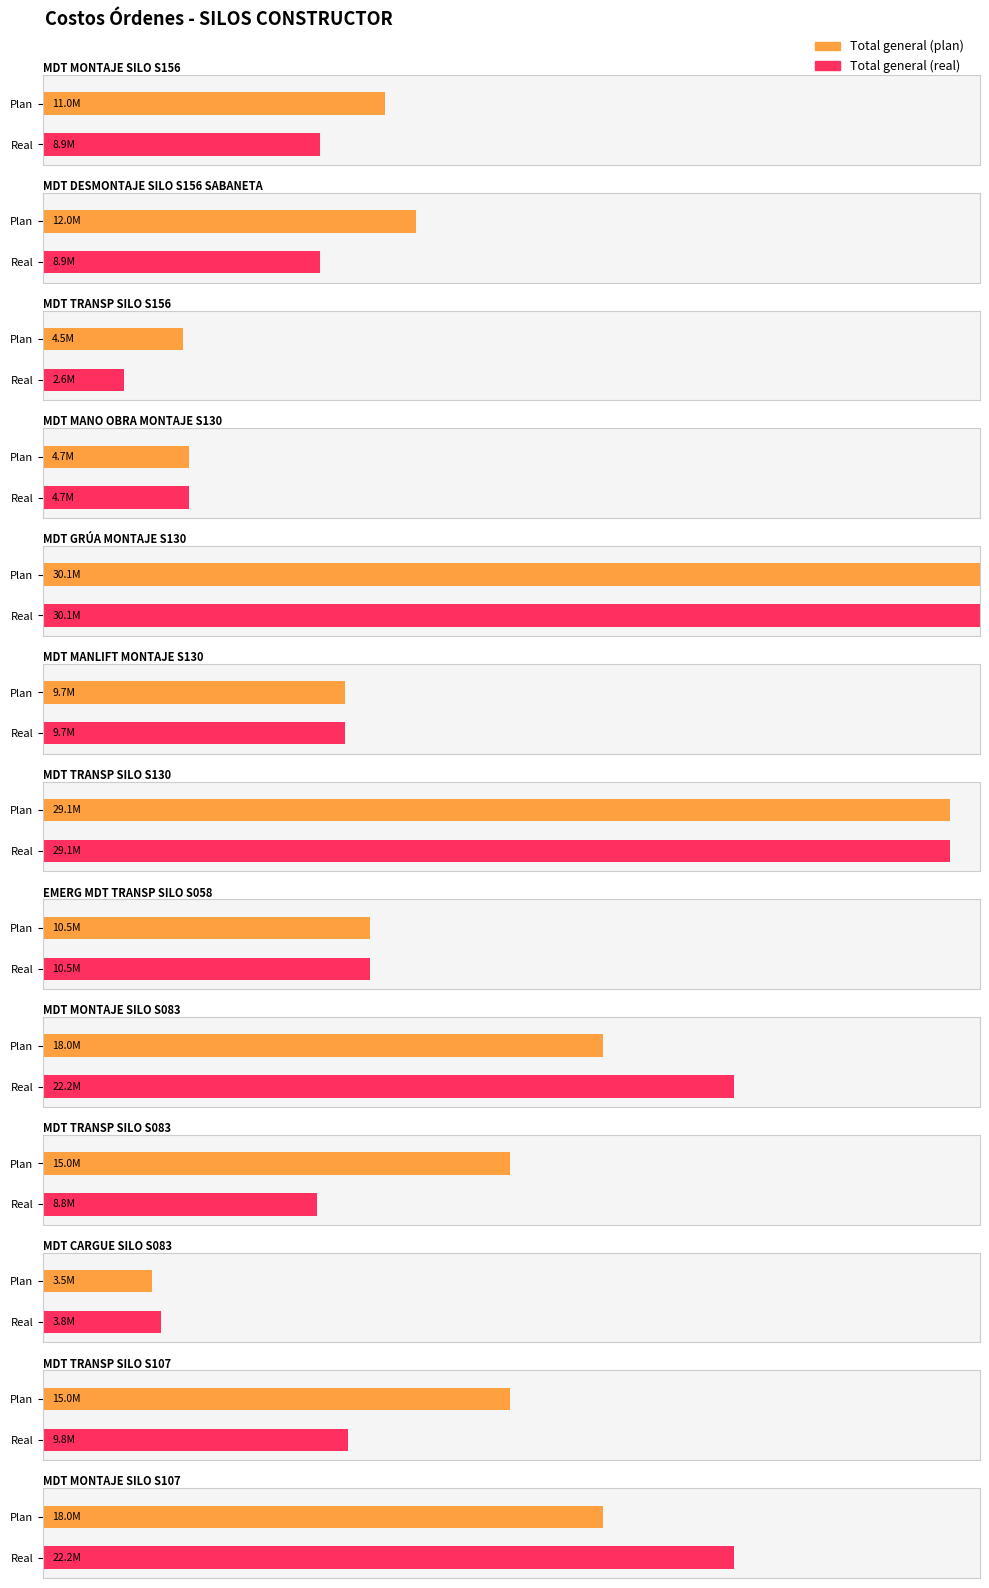

What is the label of the 1st bar from the left?

MDT MONTAJE SILO S156